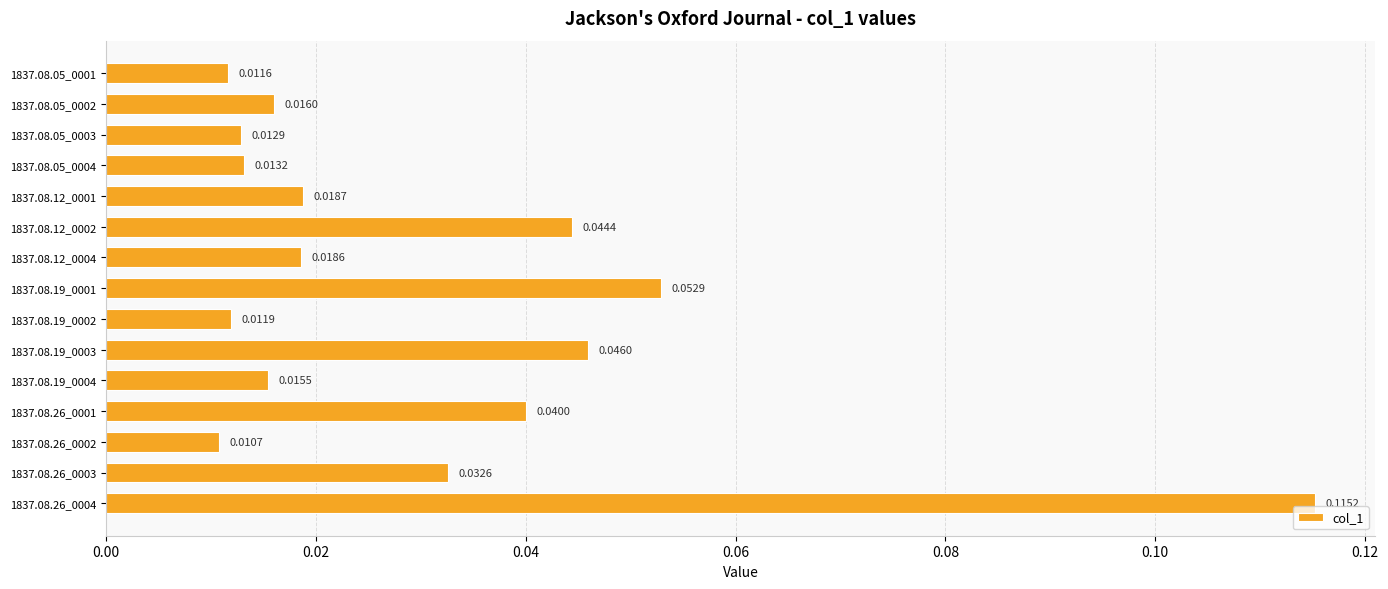

Count the number of categories in the chart.

15